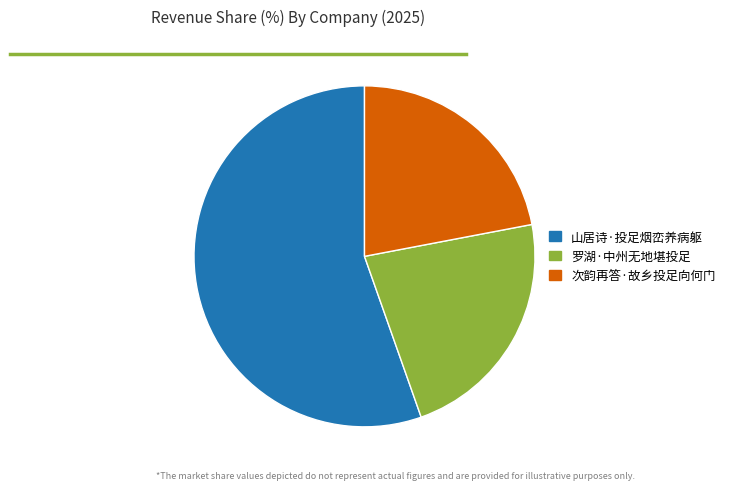

Approximately how many times larger is the value at 罗湖·中州无地堪投足 compared to 次韵再答·故乡投足向何门?

1.0